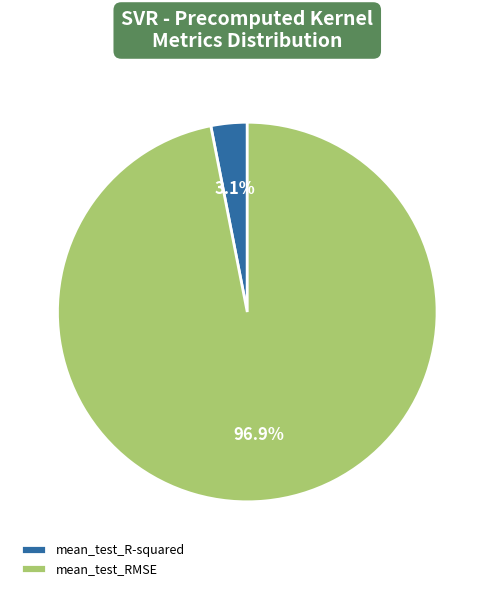

Is it true that mean_test_R-squared is 13% of the pie?

False